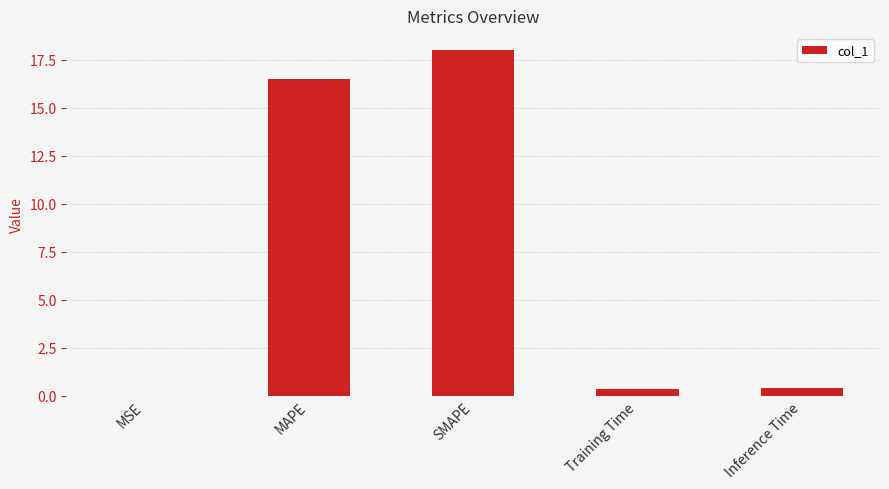

What is the maximum value shown in the chart?

18.0